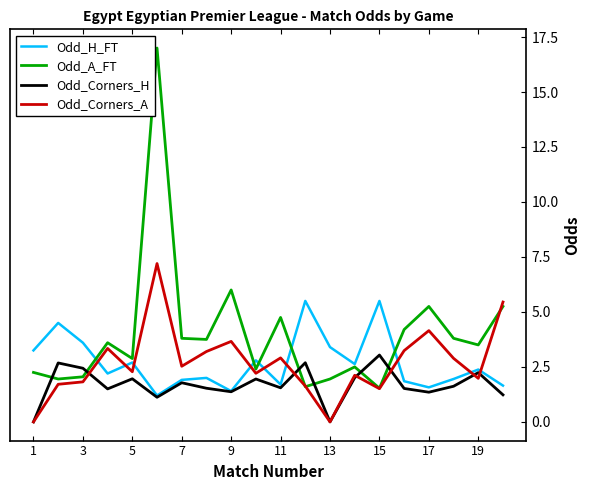

How many lines are shown in the chart?

4